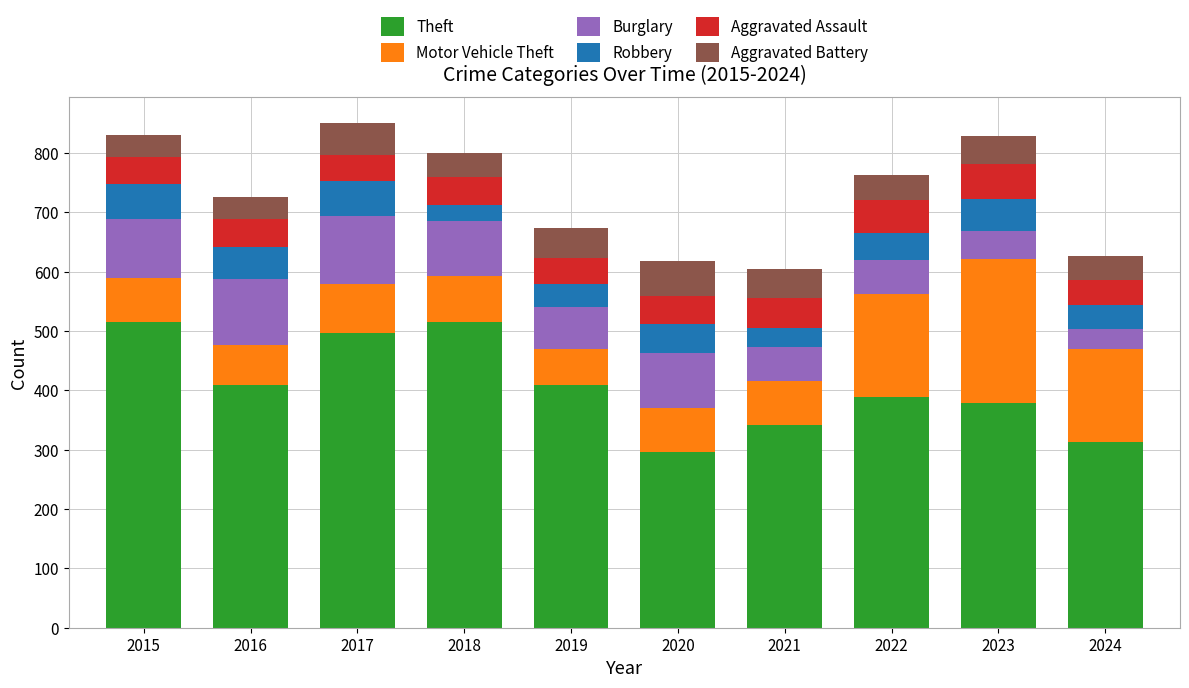

True or false: Theft has a value of 378 at 2023.

True